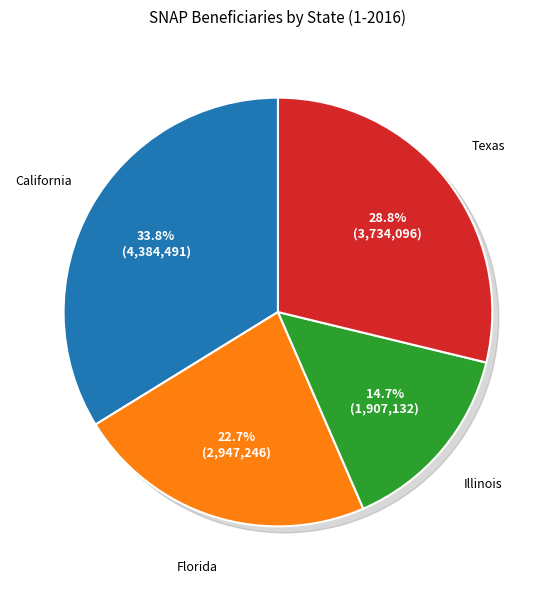

To the nearest percent, what is the difference between the Florida and Illinois slice percentages?

8%